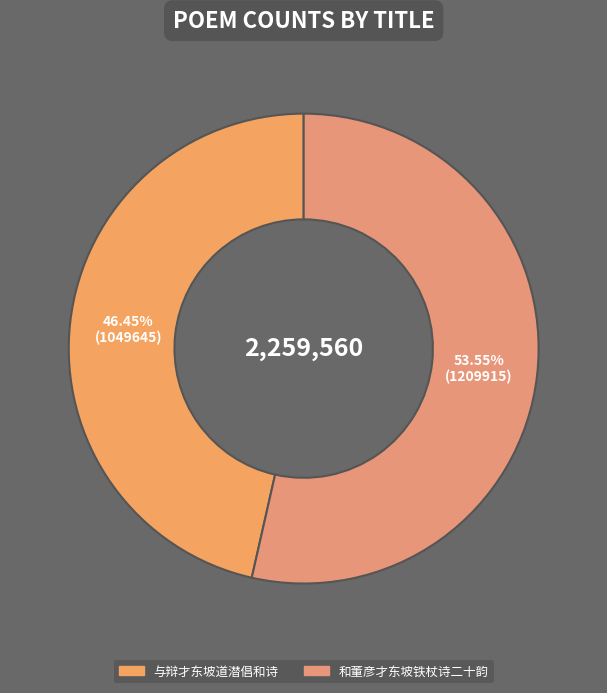

To the nearest percent, what percentage of the pie is 与辩才东坡道潜倡和诗?

46%